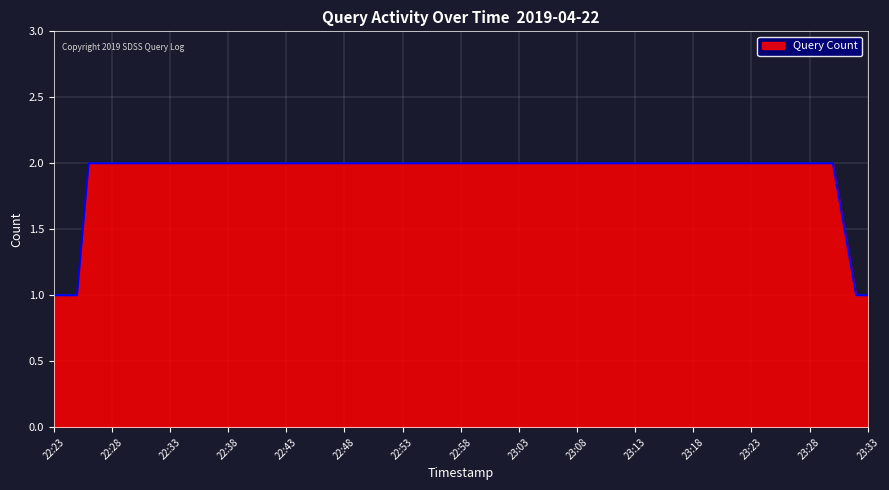

What is the sum of all values?

8